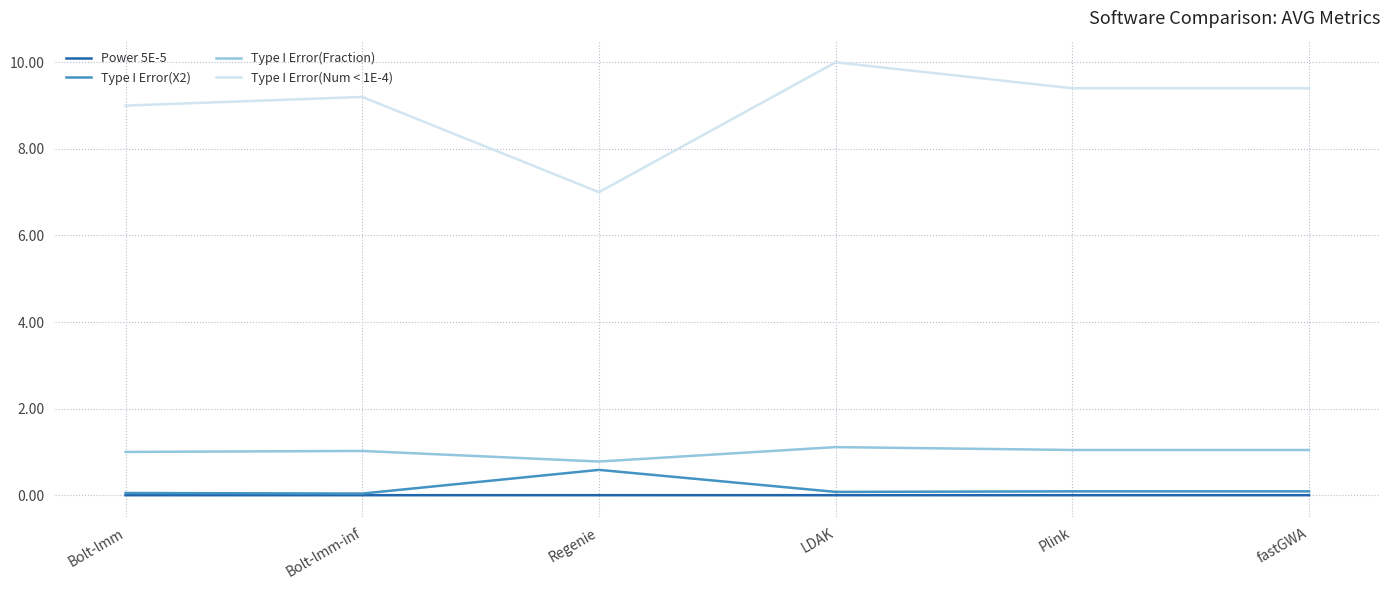

What value does the Type I Error(X2) series have at Bolt-lmm?

0.1